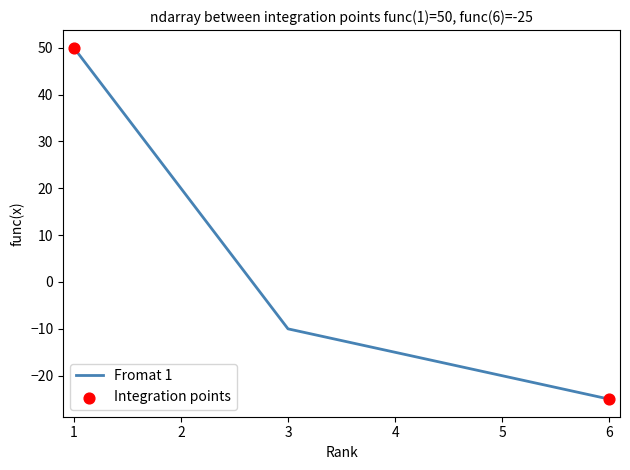

Between 2 and 3, which is larger?

2